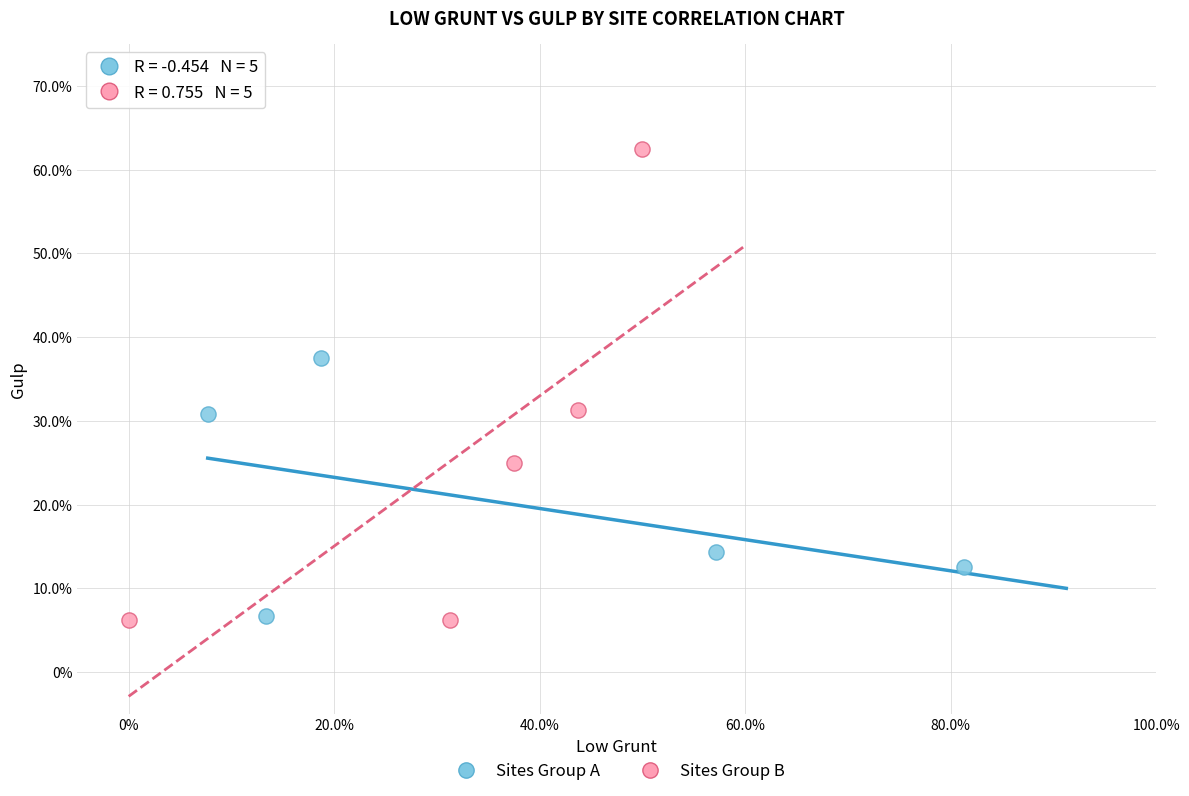

What are all the series names shown in the legend?

Sites Group A, Sites Group B